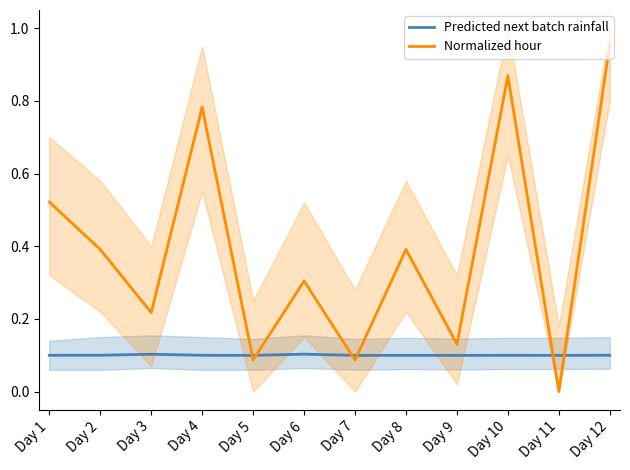

Where do Normalized hour and Predicted next batch rainfall first cross each other?

Day 4 and Day 5